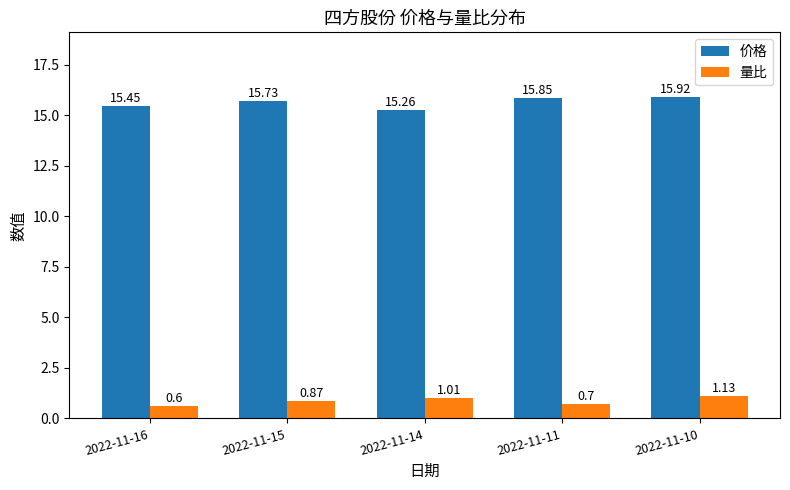

Rank the series at 2022-11-11 from highest to lowest value.

价格, 量比